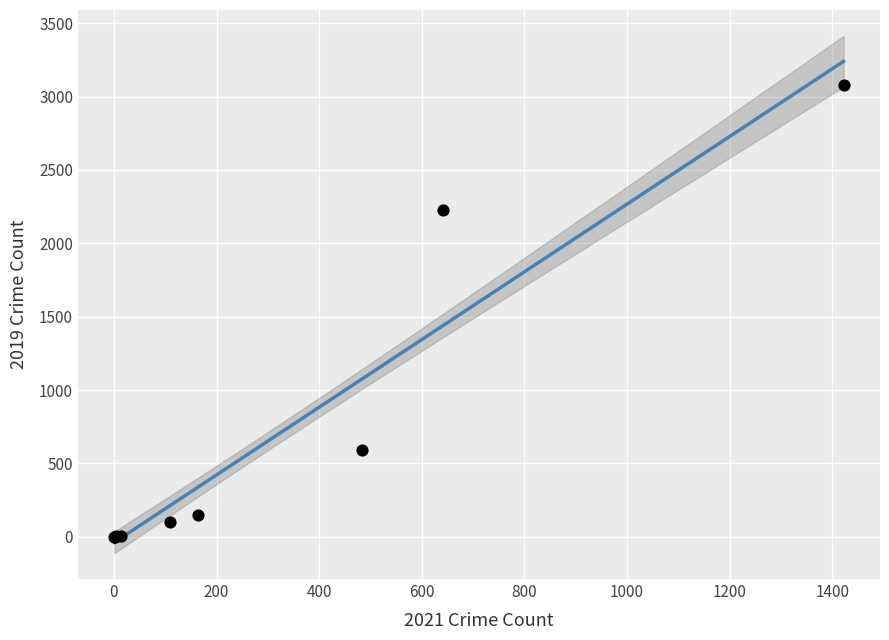

What Y value in the scatter plot is closest to 1540?

2230